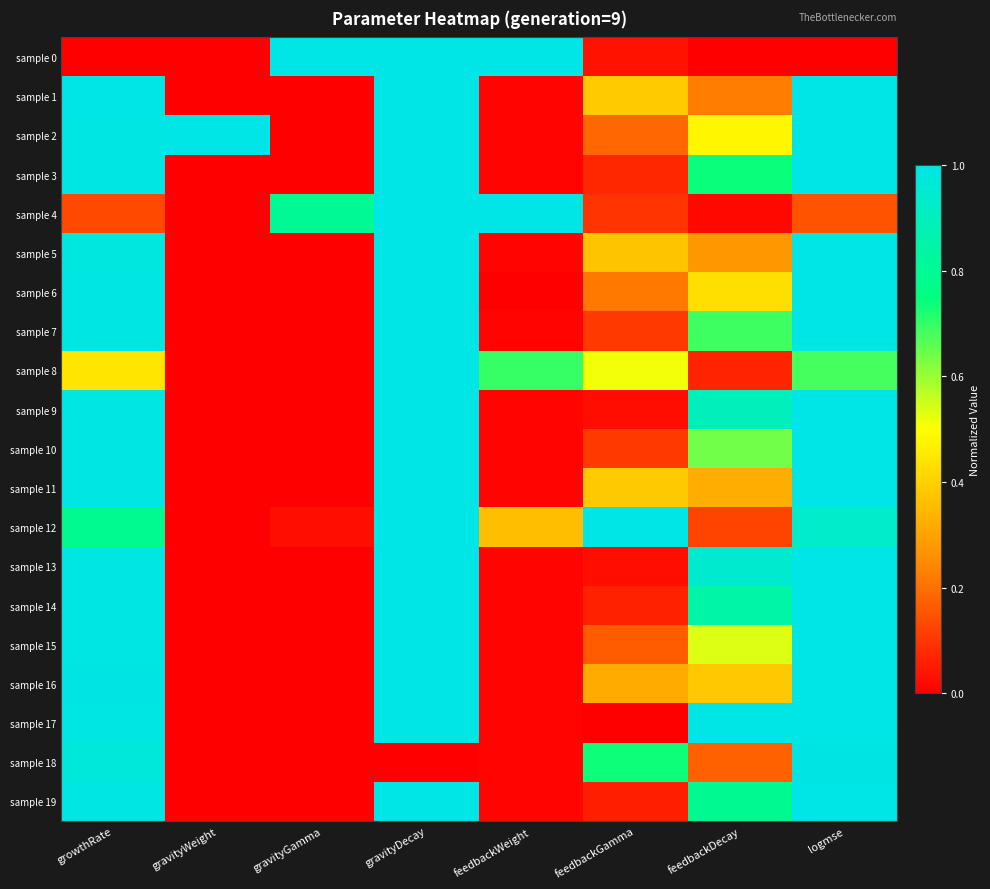

At how many categories does at least one series exceed 0?

8